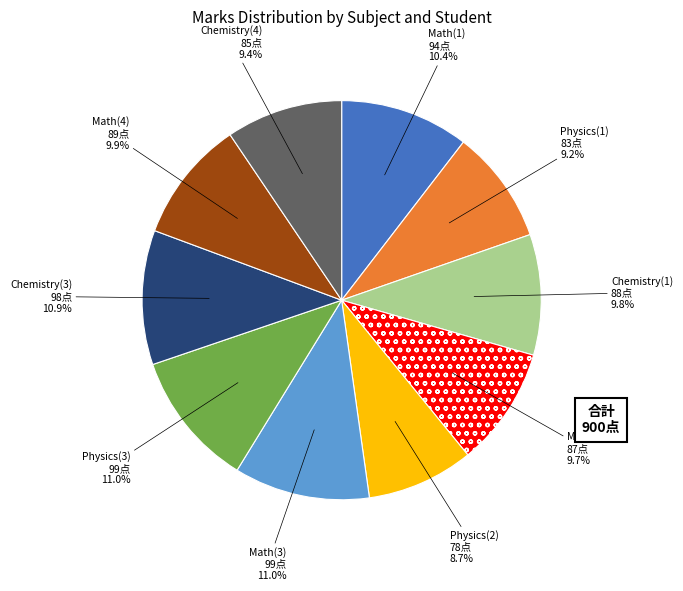

Does any single category account for the majority?

No